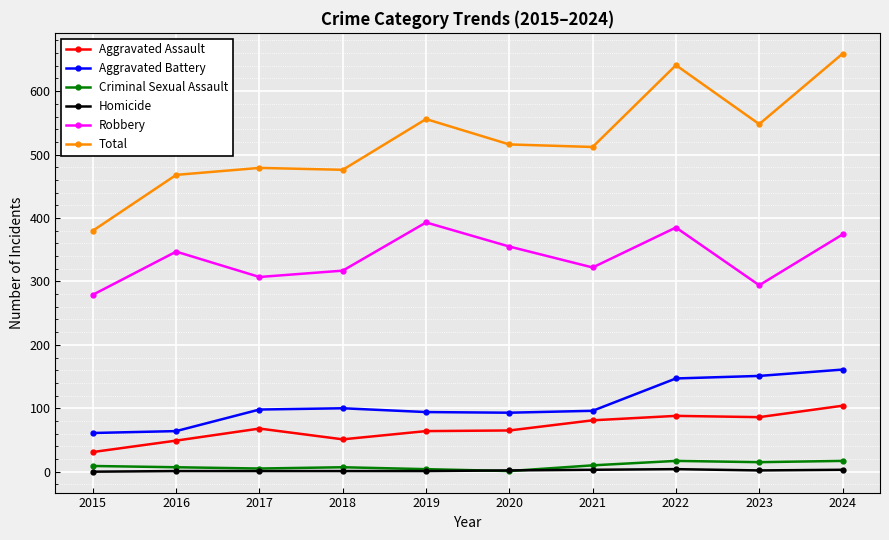

Which category has the highest value across all series?

2024